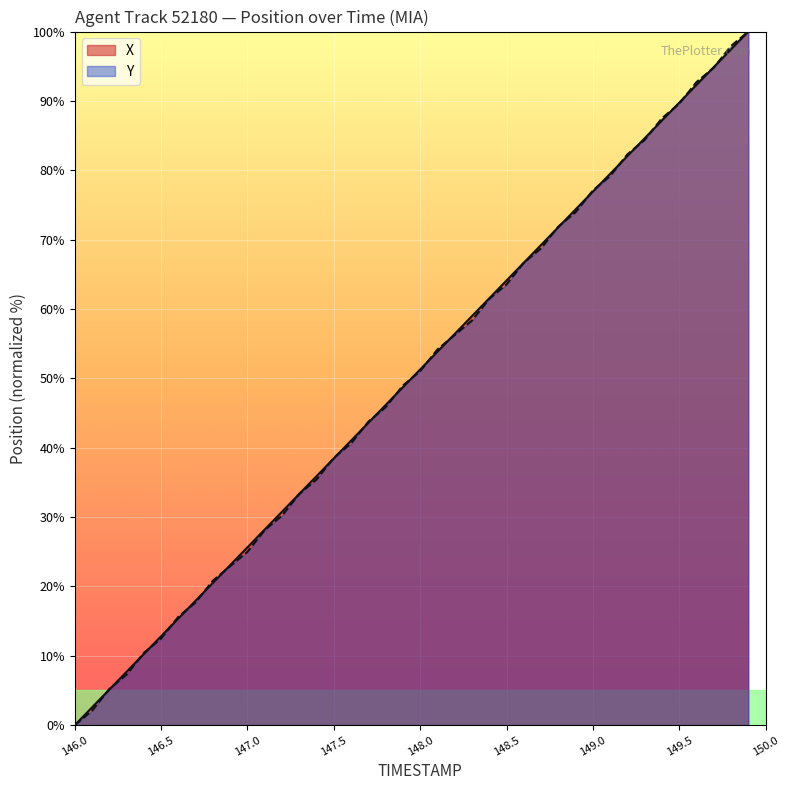

List the series in order of their overall mean, highest first.

X, Y